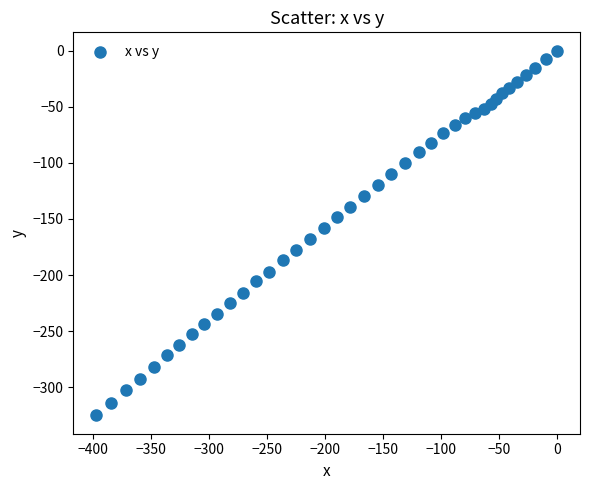

What is the range of Y values (max minus min)?

325.1